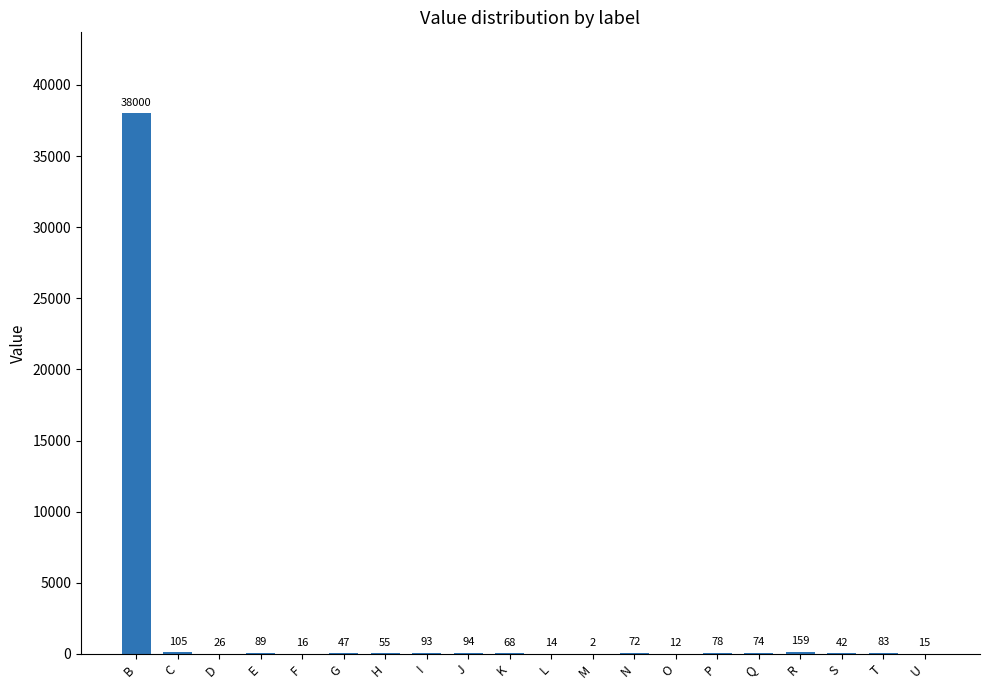

Are the bars horizontal?

No